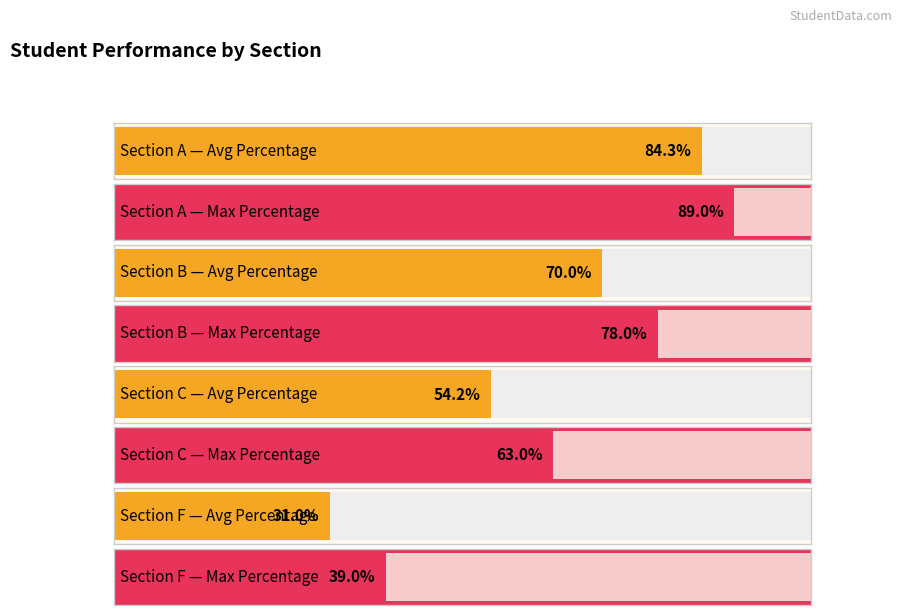

Count the number of data series in this chart.

2